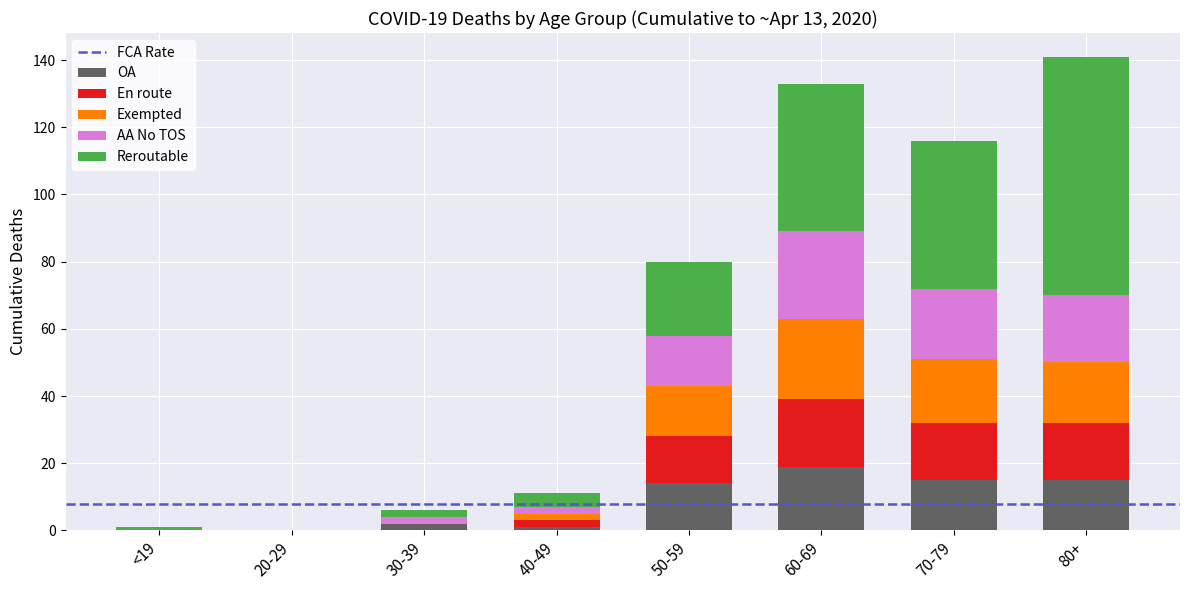

What is the sum of all OA values?

66